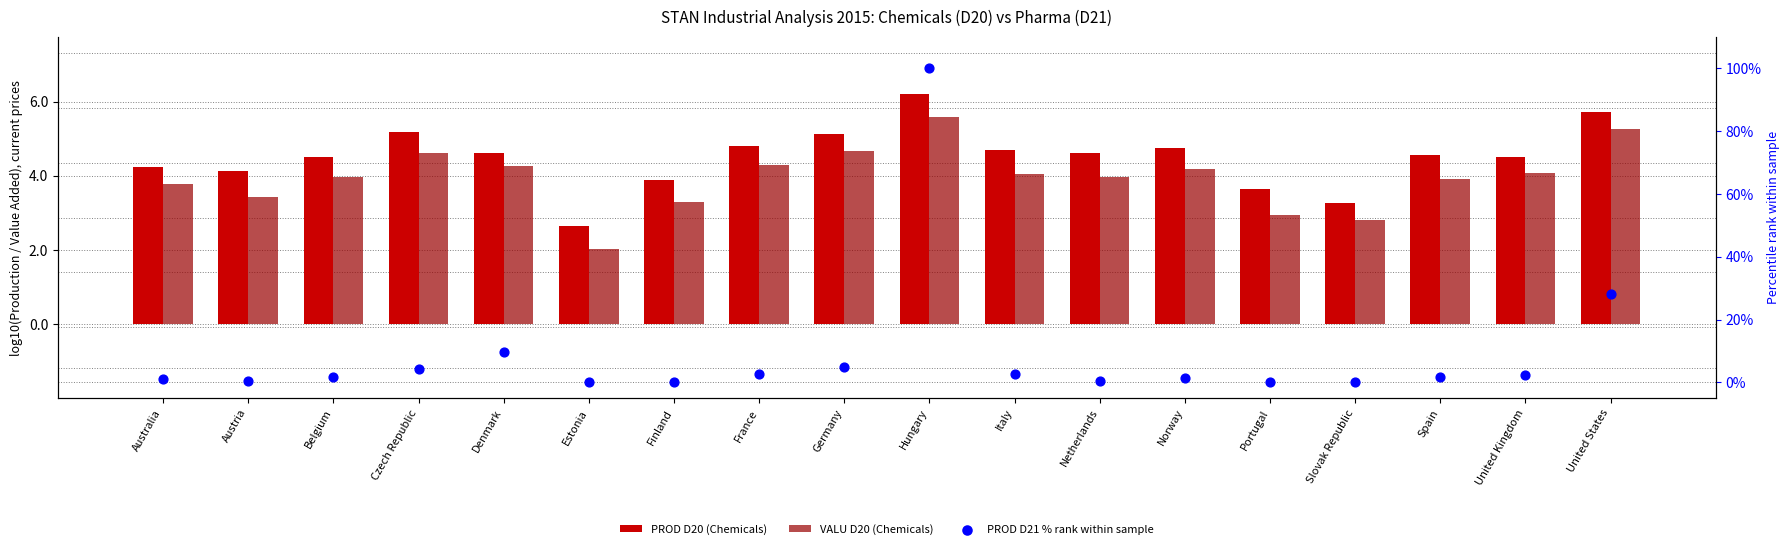

At how many categories does at least one series exceed 22?

2